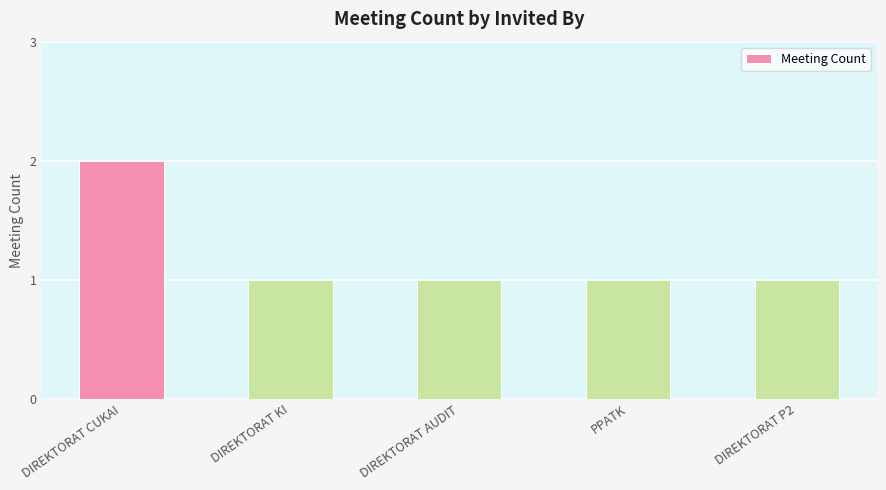

Approximately how many times larger is the value at DIREKTORAT P2 compared to DIREKTORAT KI?

1.0